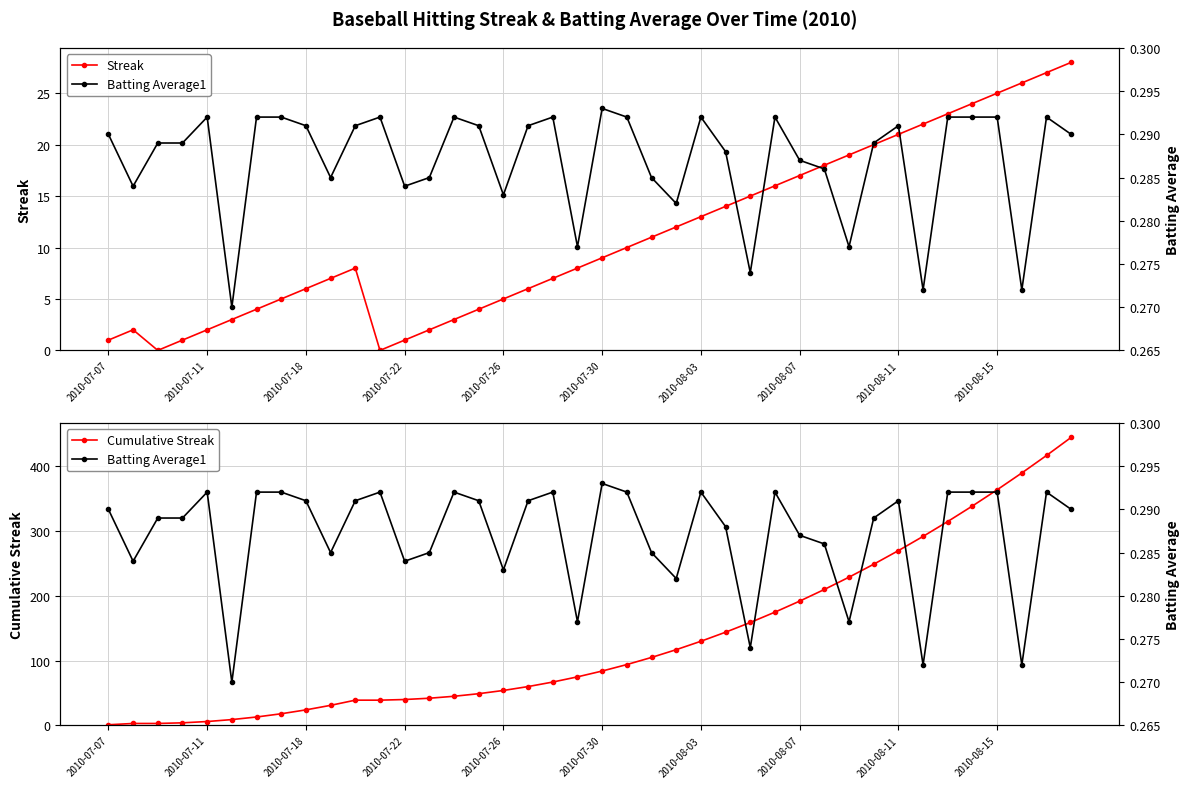

The Streak series shows 13 at 2010-08-11. True or false?

False